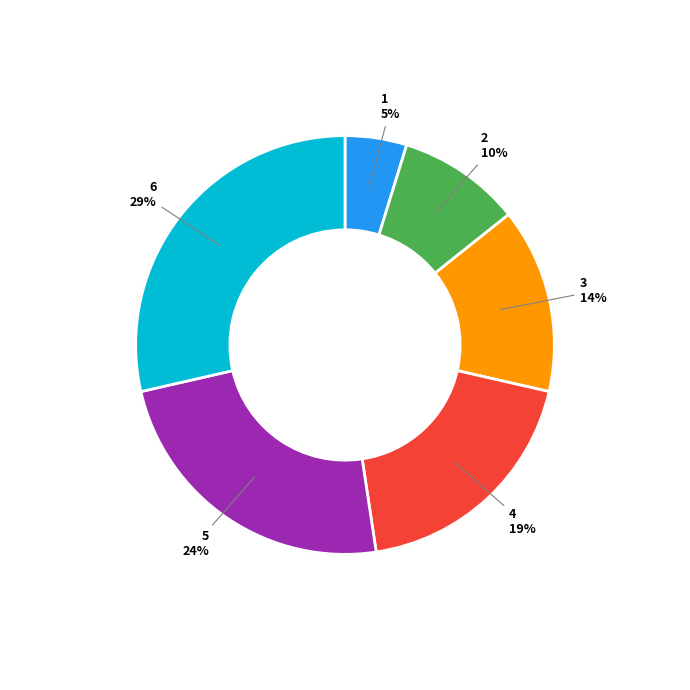

Does 1 represent more than half of the total?

No